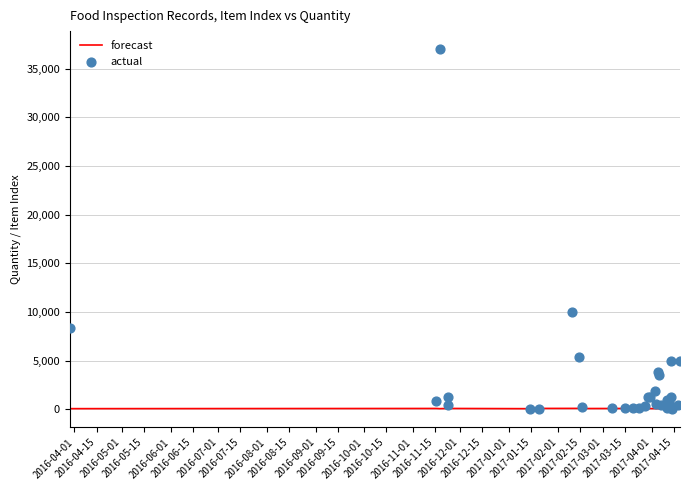

Which series contains the highest Y value?

actual